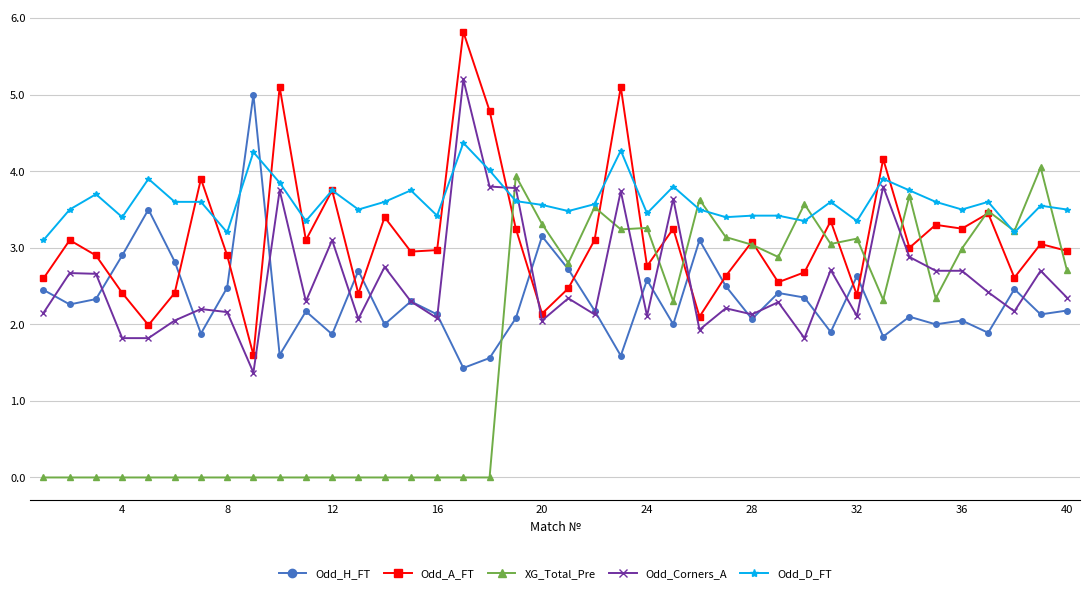

True or false: Odd_A_FT has more than 0 interior local peaks.

True